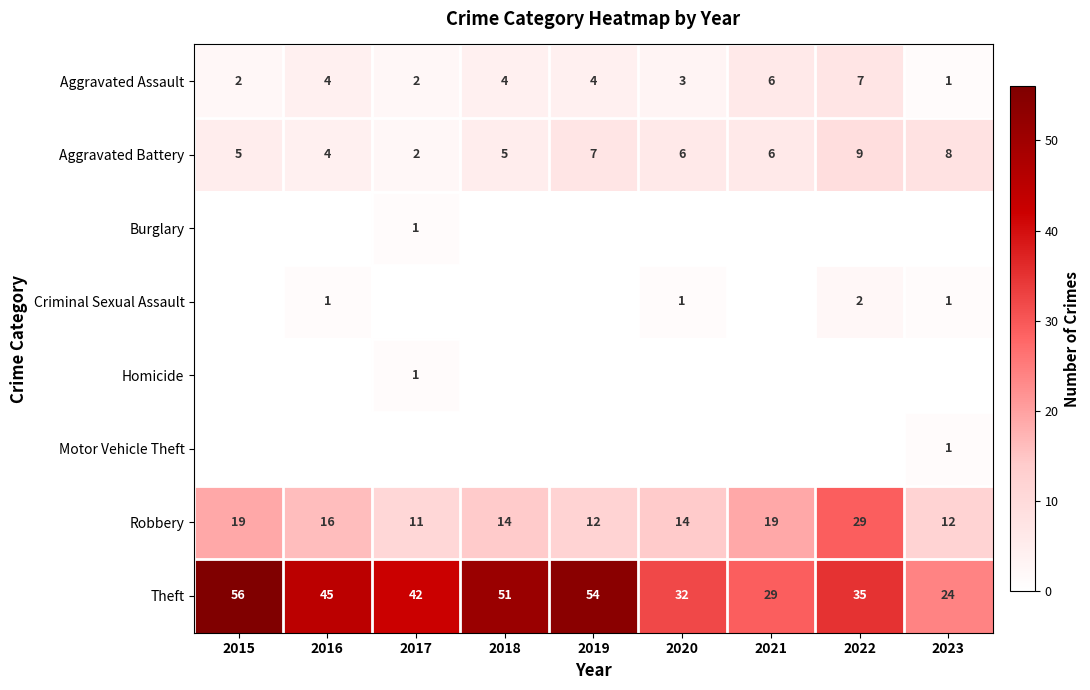

What is the sum of the Aggravated Battery values at 2023 and 2022?

17